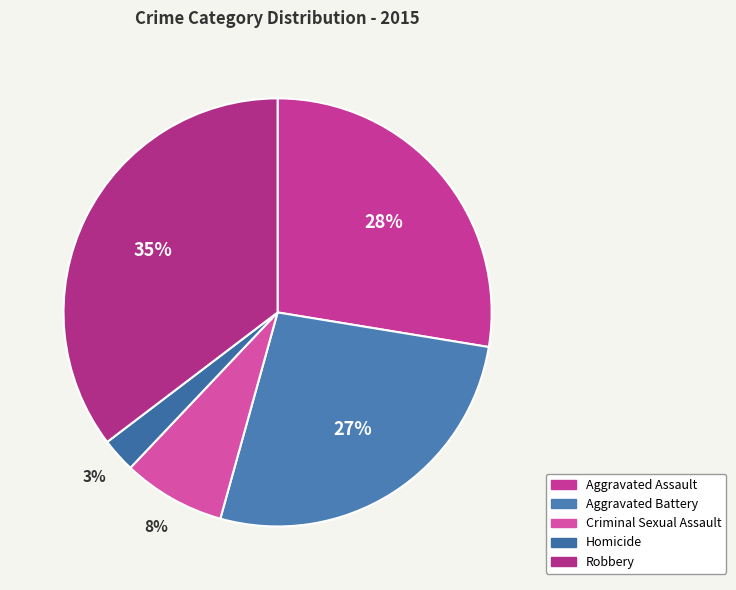

Is Aggravated Battery the majority of the pie?

No